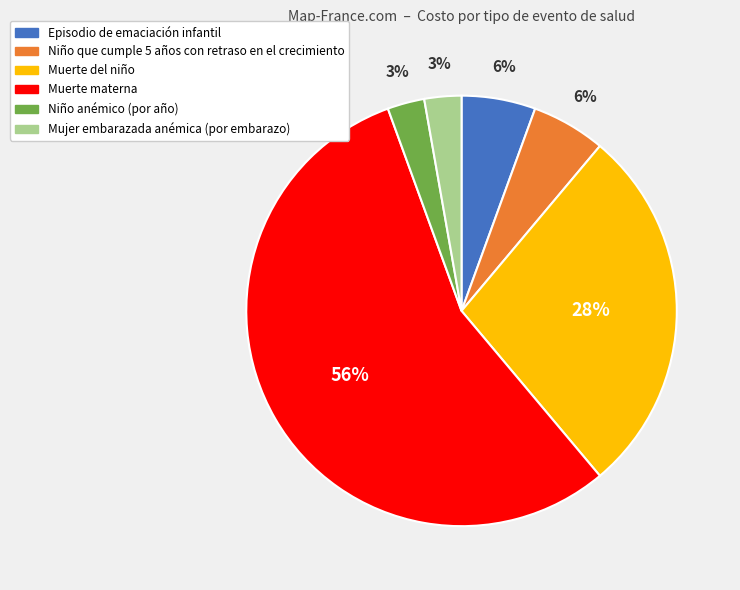

Is the sum of Niño anémico (por año) and Episodio de emaciación infantil greater than half?

No